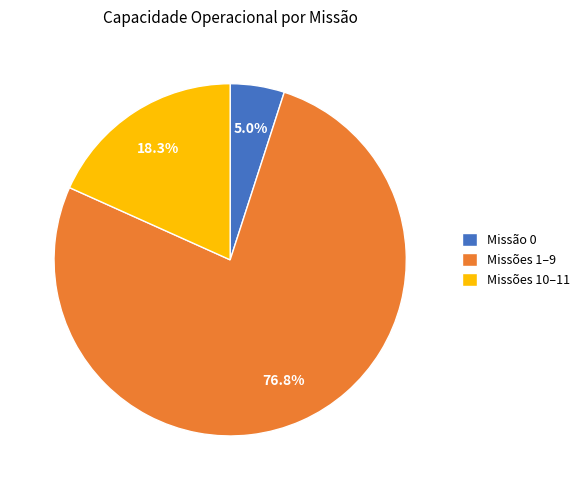

To the nearest percent, what is the difference between the largest and smallest slice percentages?

72%